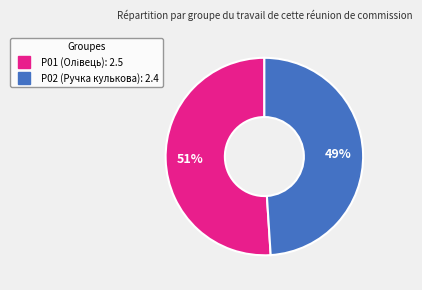

Count the number of slices in the pie.

2